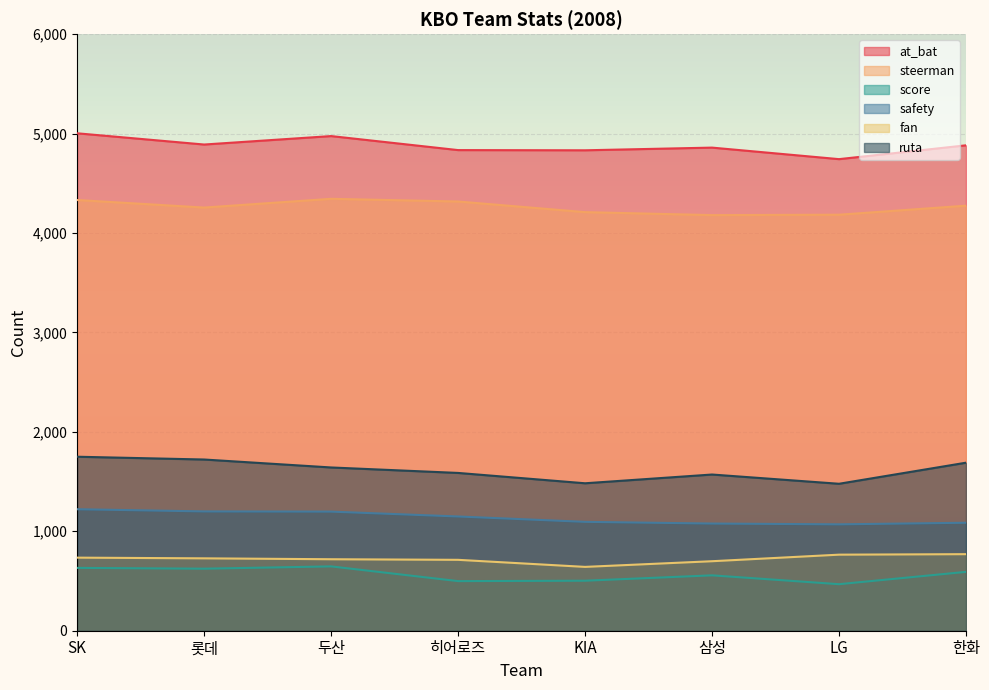

The score series shows 647 at 두산. True or false?

True